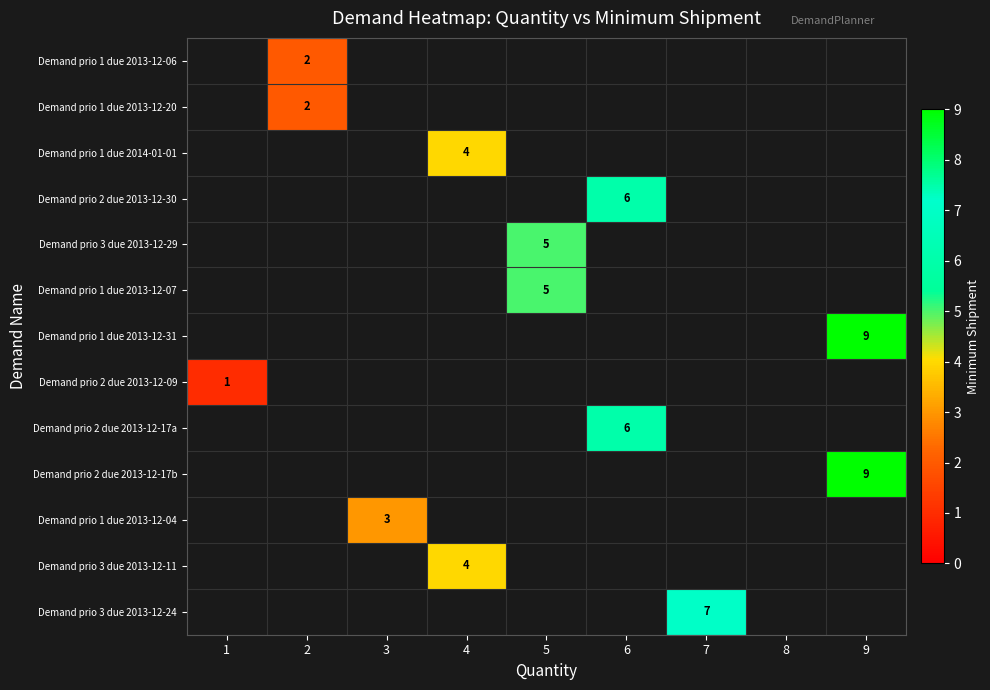

Is it true that Demand prio 2 due 2013-12-09 equals 1 at 1?

True